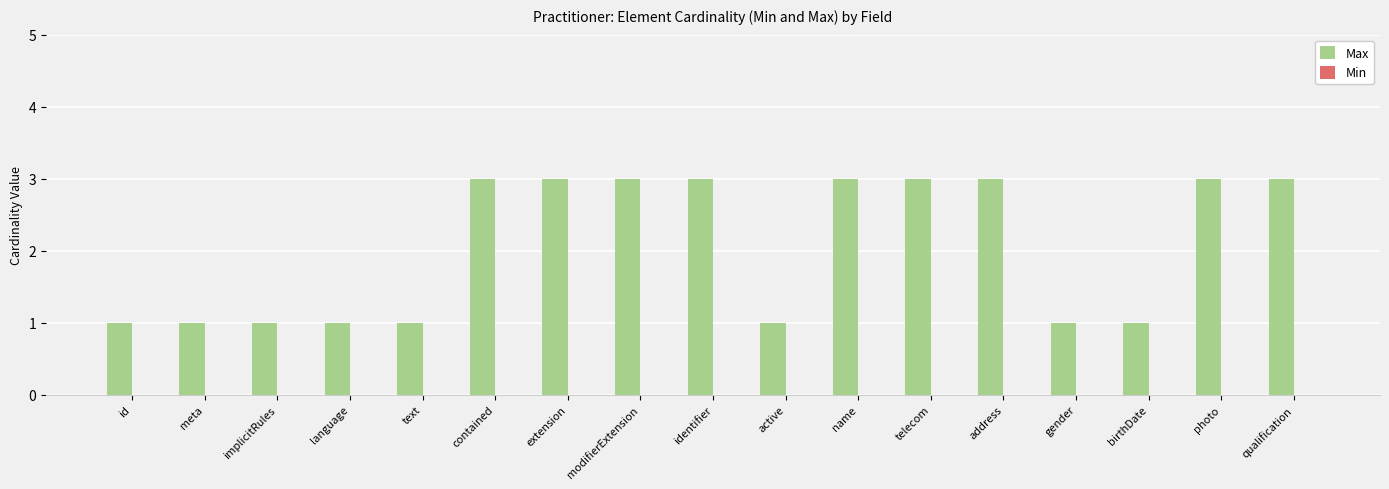

Between implicitRules and contained, which is larger?

contained